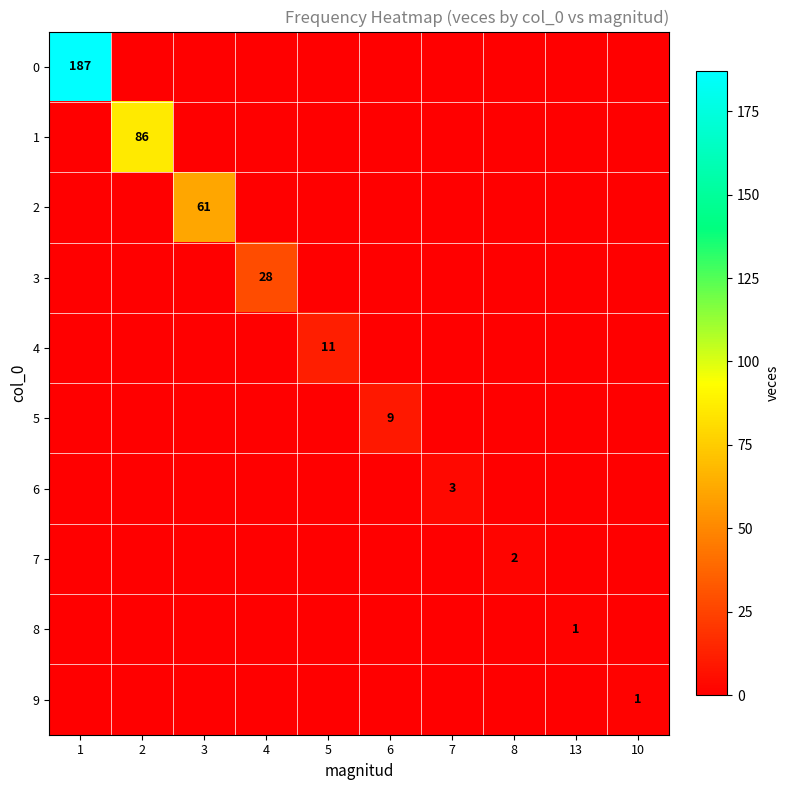

What is the total value across all series at 5?

11